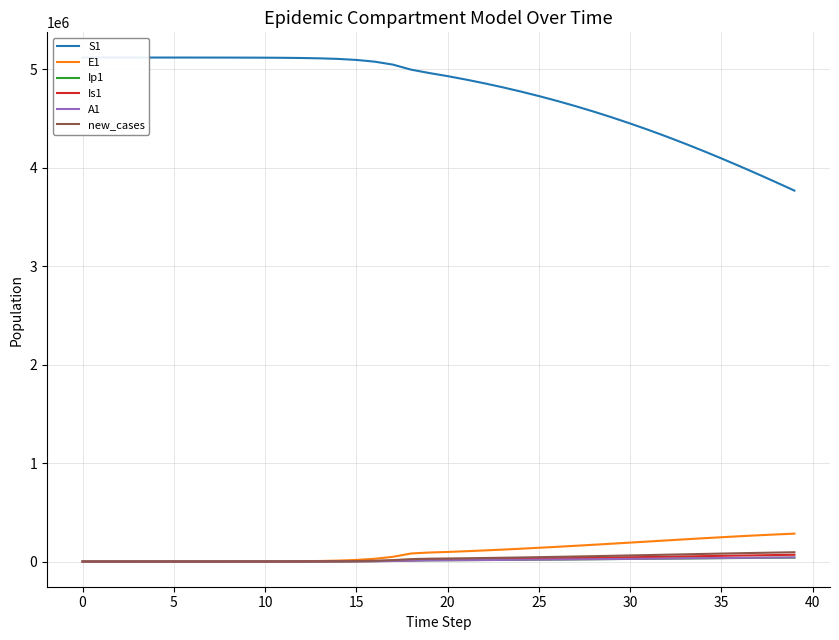

How many series are shown in this chart?

6